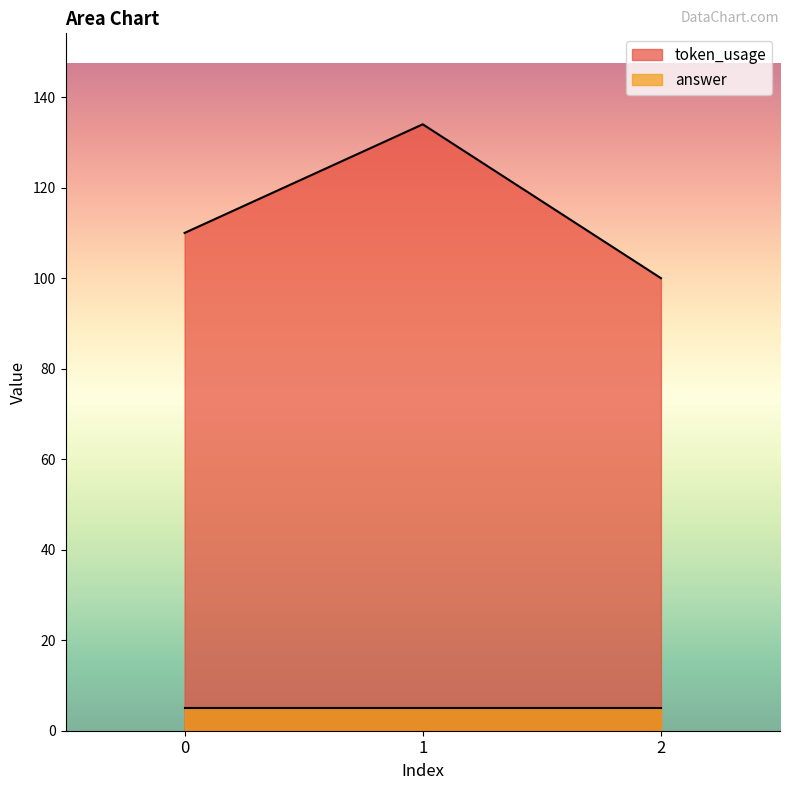

What is the value of the 1st point from the left?

110